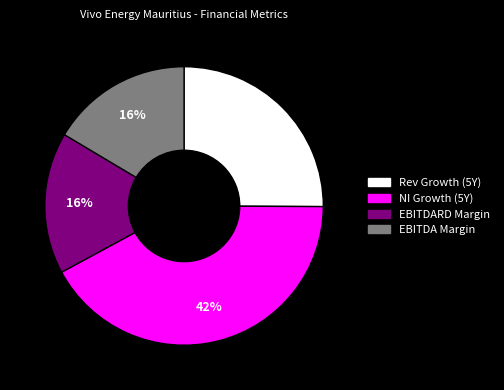

Is there a majority slice in this chart?

No